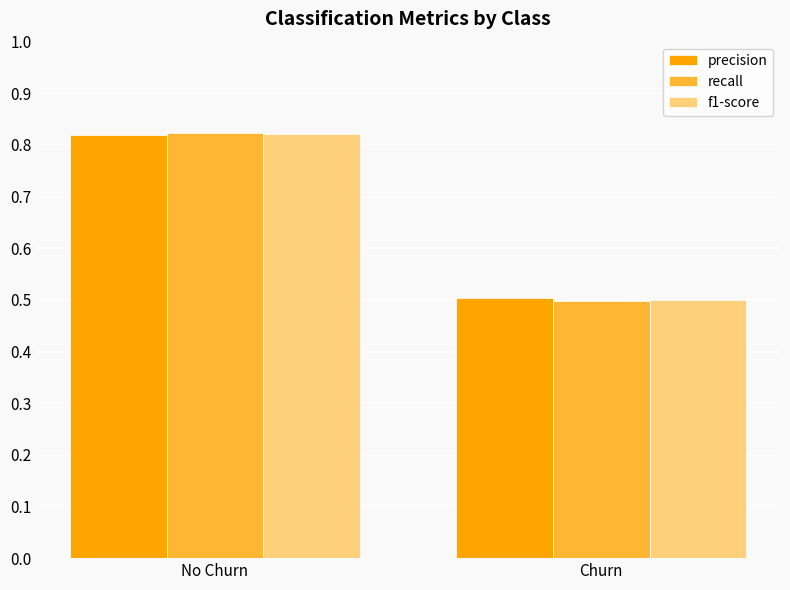

List the labels in order of recall value, smallest first.

Churn, No Churn